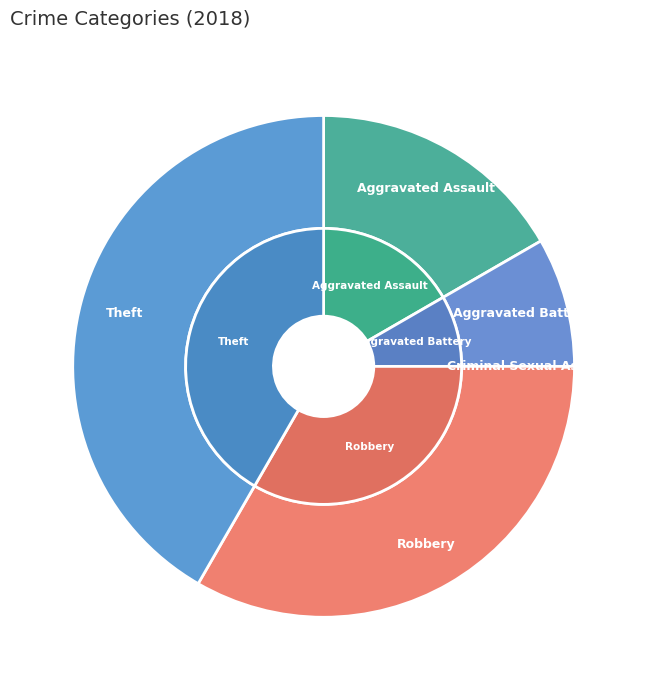

What percentage do Aggravated Assault and Robbery together represent?

50.0%